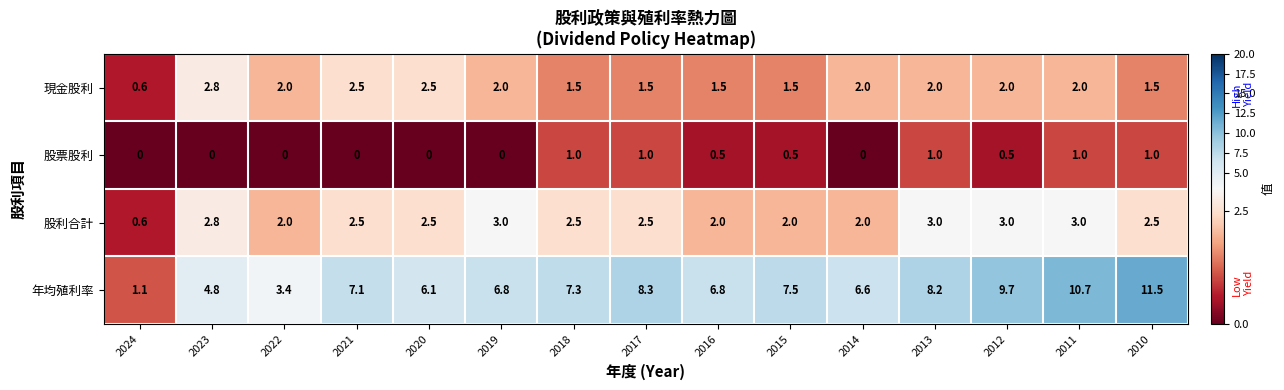

Which series changed the most between 2014 and 2012?

年均殖利率